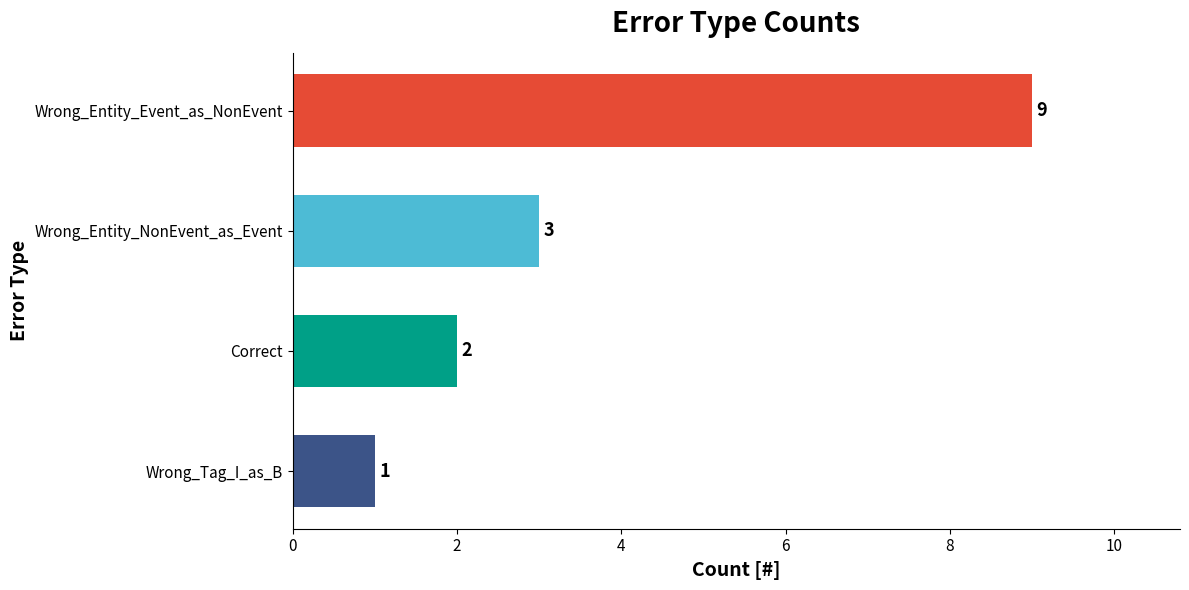

Rank the categories by value from highest to lowest.

Wrong_Entity_Event_as_NonEvent, Wrong_Entity_NonEvent_as_Event, Correct, Wrong_Tag_I_as_B